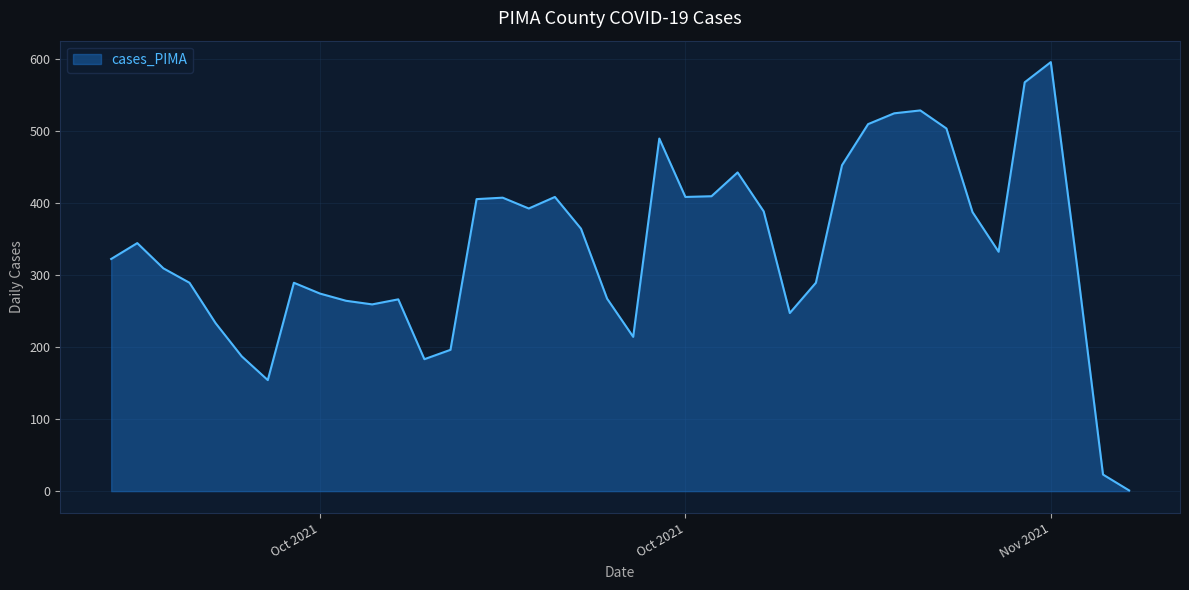

How many lines are shown in the chart?

1